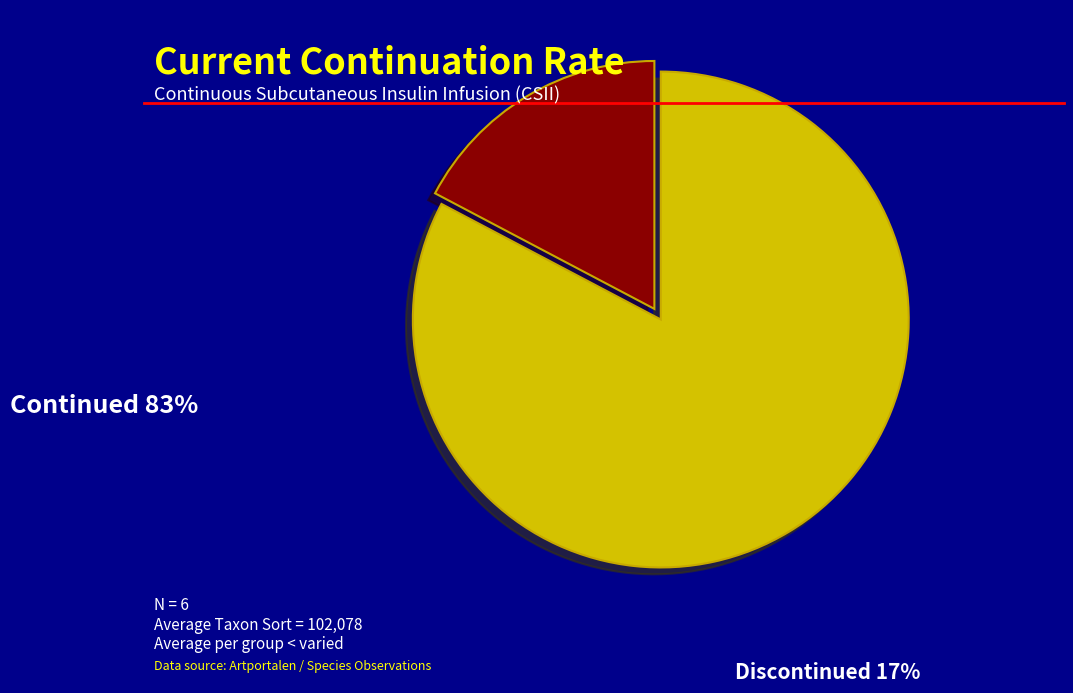

Count the number of slices in the pie.

2